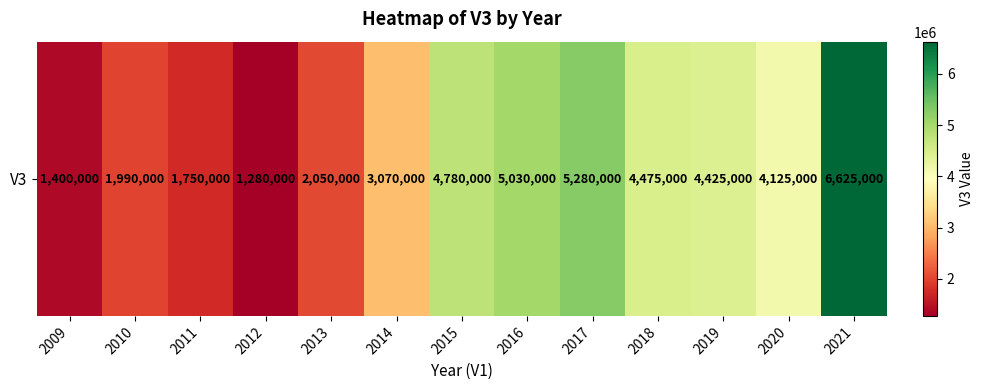

What is the greatest value displayed?

6625000